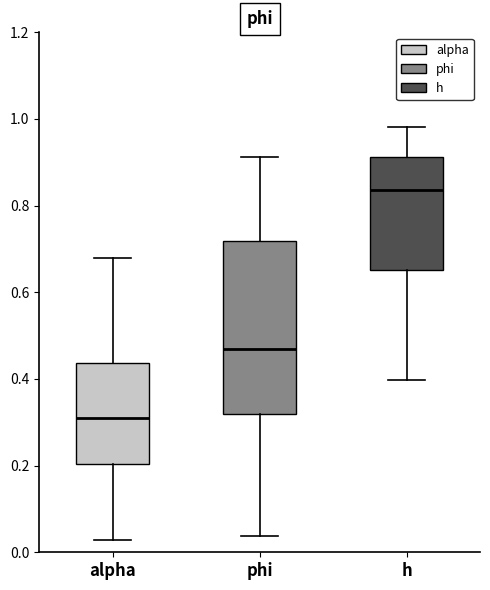

Reading left to right, read every box against the y-axis: the position of its median line, the range the box covers, and the ends of its whiskers. The values are not printed on the chart, so give them approximately, as read against the axis.

alpha: median 0.30, box 0.20 to 0.44, whiskers 0.02 to 0.68
phi: median 0.46, box 0.32 to 0.72, whiskers 0.04 to 0.92
h: median 0.84, box 0.66 to 0.92, whiskers 0.40 to 0.98